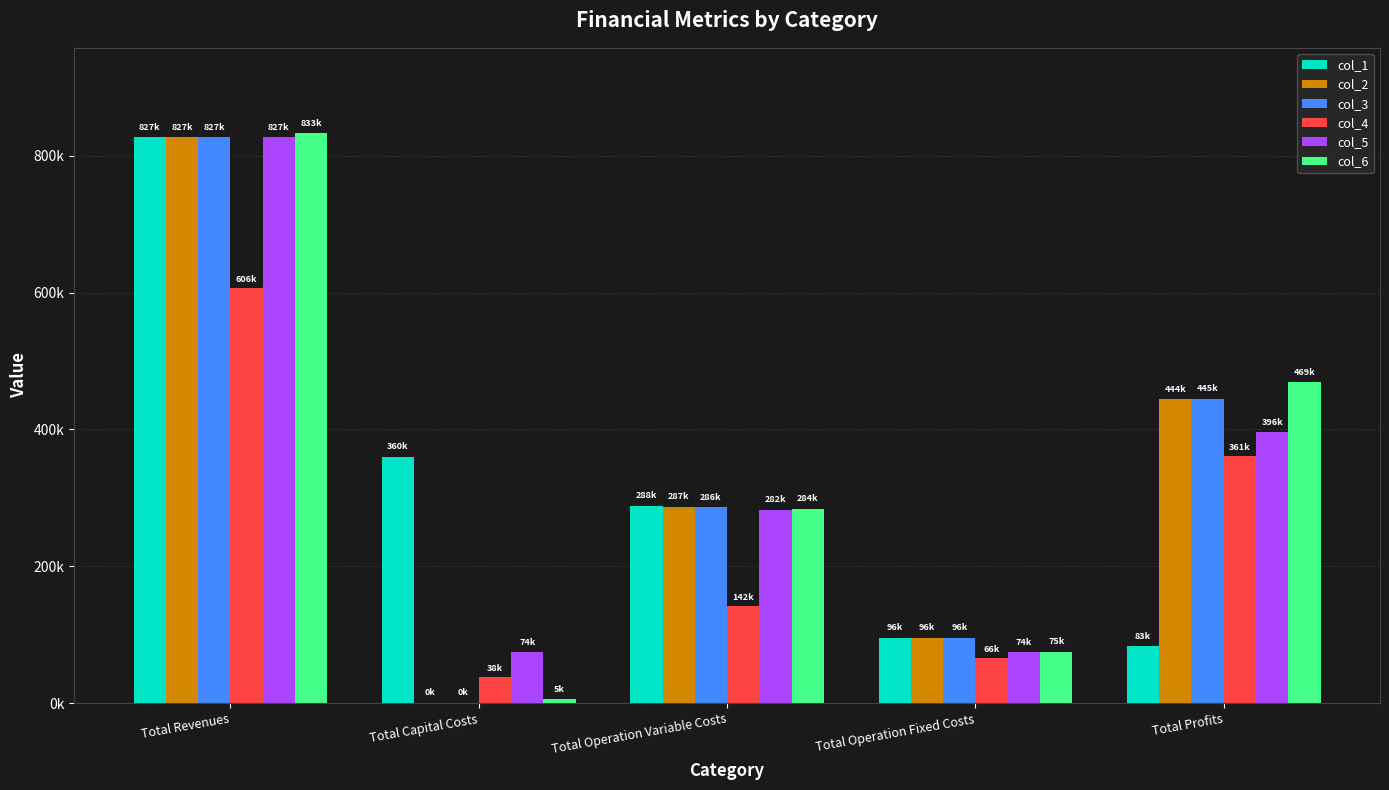

What is the highest value of the col_6 series?

832728.7